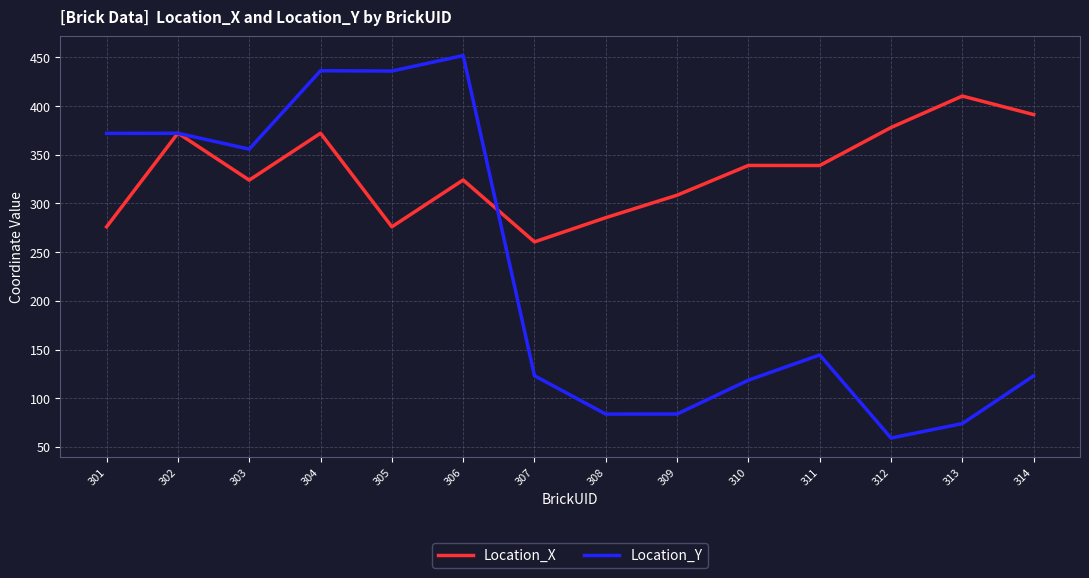

What is the minimum value shown in the chart?

59.1